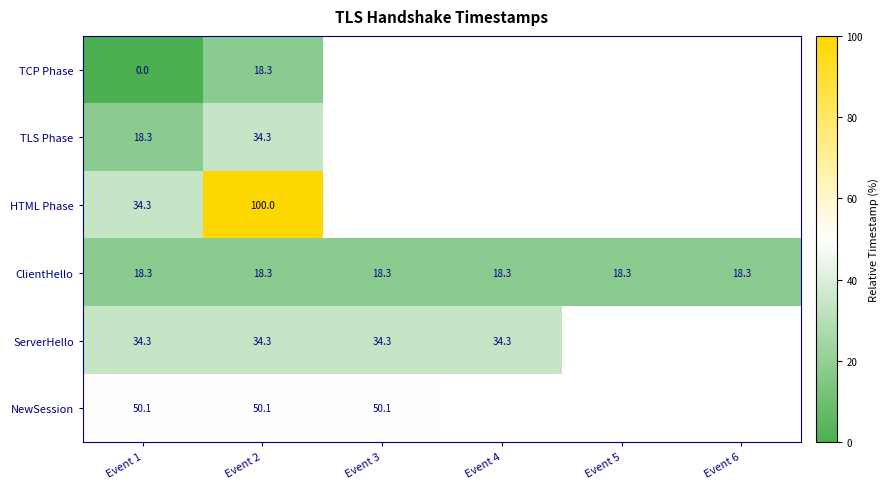

At which category is the sum across all series the highest?

Event 2